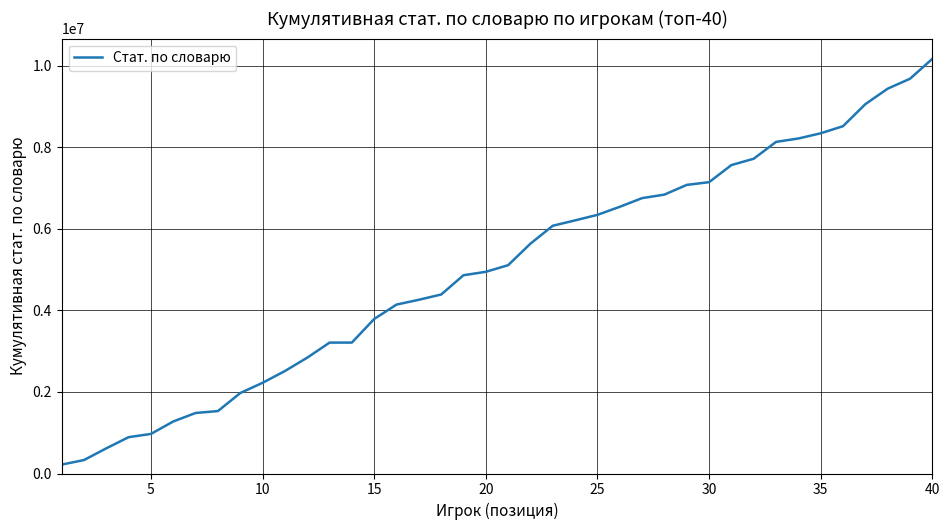

What is the difference between the maximum and minimum values?

9952035